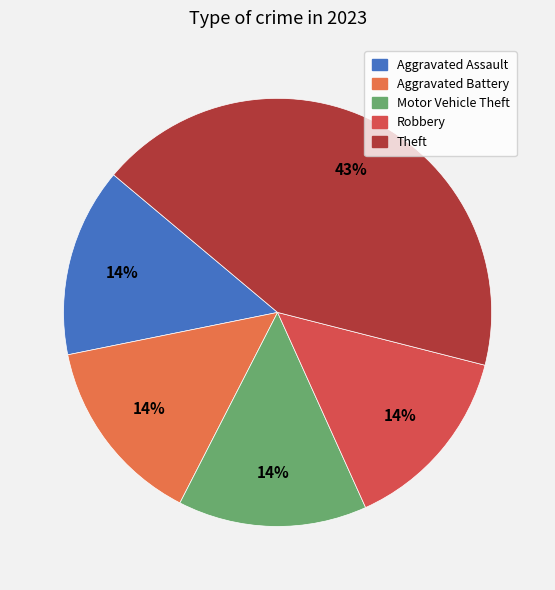

How many segments does this pie chart have?

5